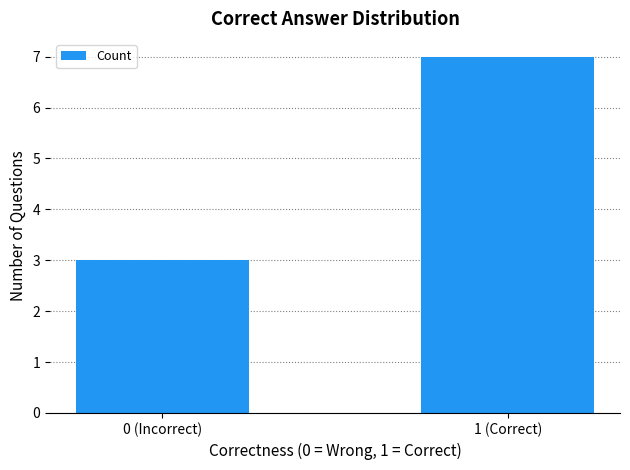

What is the label of the 2nd bar from the left?

1 (Correct)